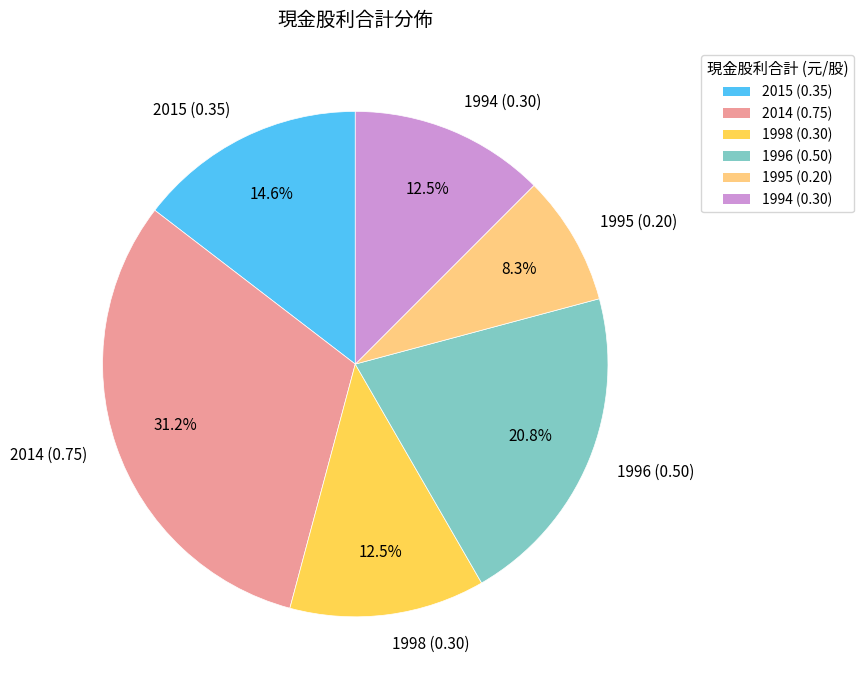

Does any single category account for the majority?

No